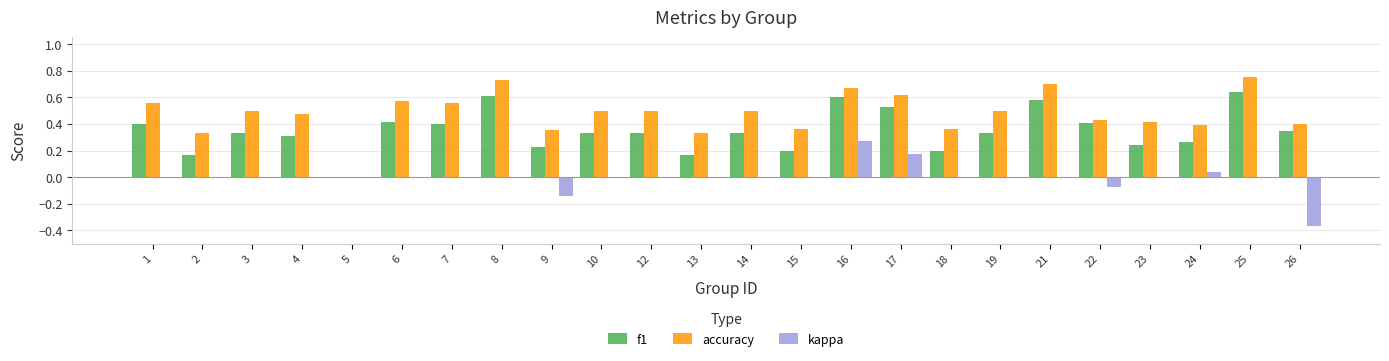

Which series has the largest total across all categories?

accuracy